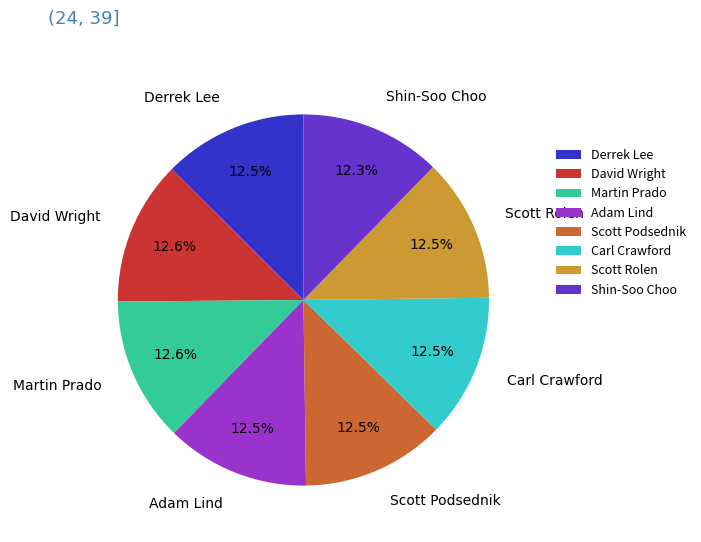

Is Derrek Lee the majority of the pie?

No